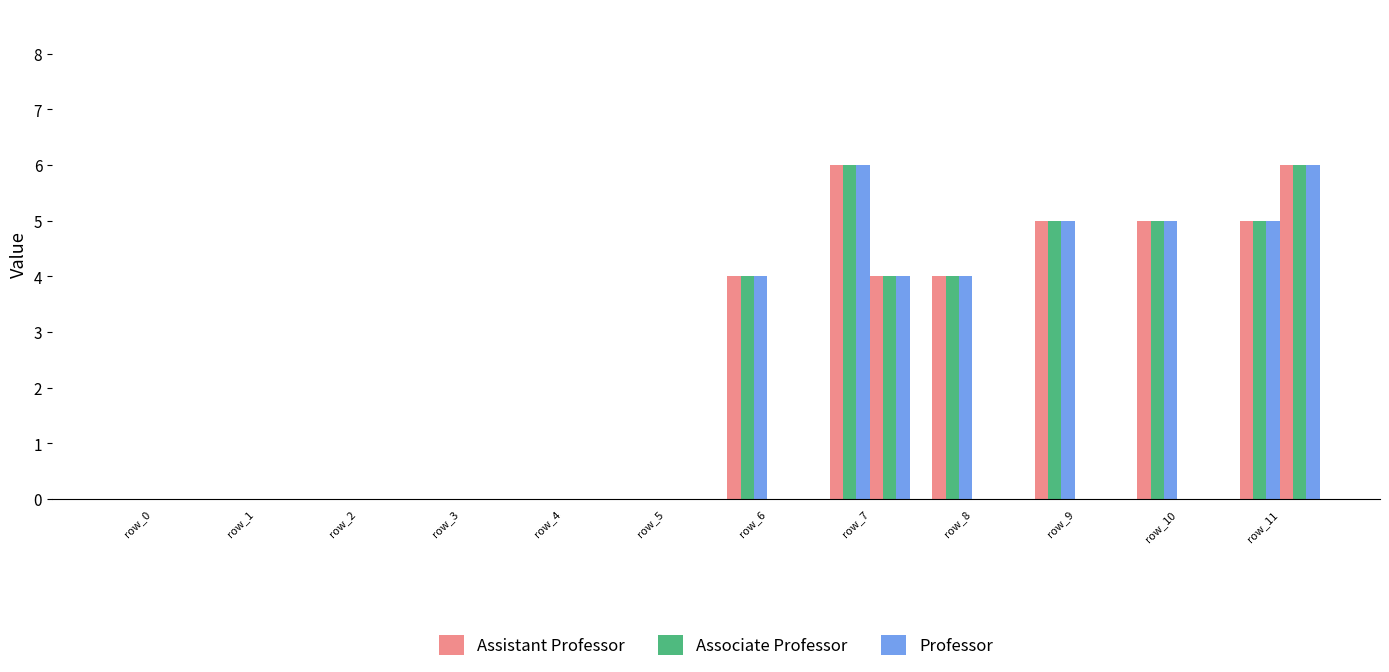

Count the Associate Professor values in the range 0 to 5.

11